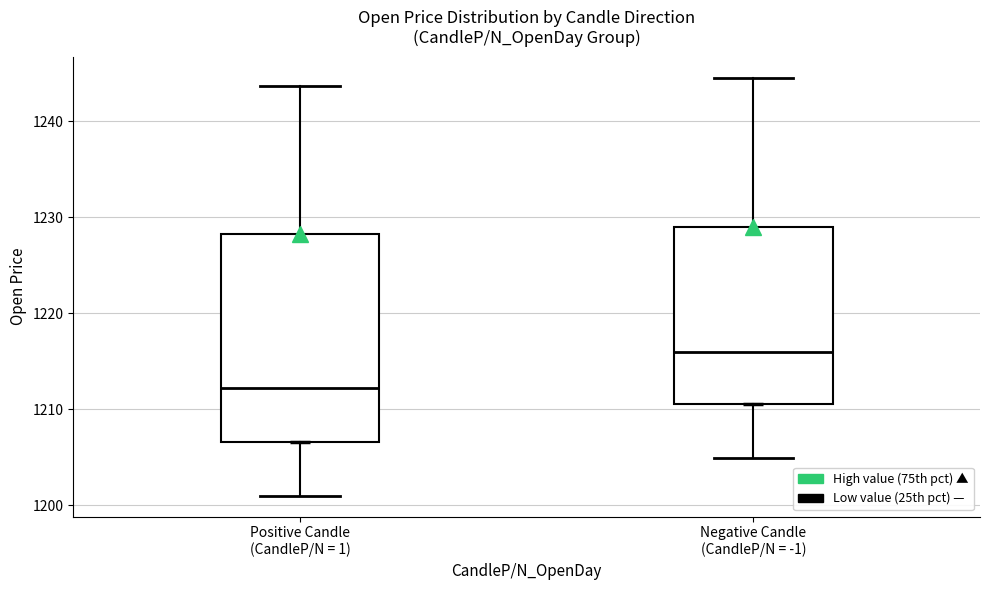

Reading left to right, read every box against the y-axis: the position of its median line, the range the box covers, and the ends of its whiskers. The values are not printed on the chart, so give them approximately, as read against the axis.

Positive Candle (CandleP/N = 1): median 1212, box 1207 to 1228, whiskers 1201 to 1244
Negative Candle (CandleP/N = -1): median 1216, box 1211 to 1229, whiskers 1205 to 1245